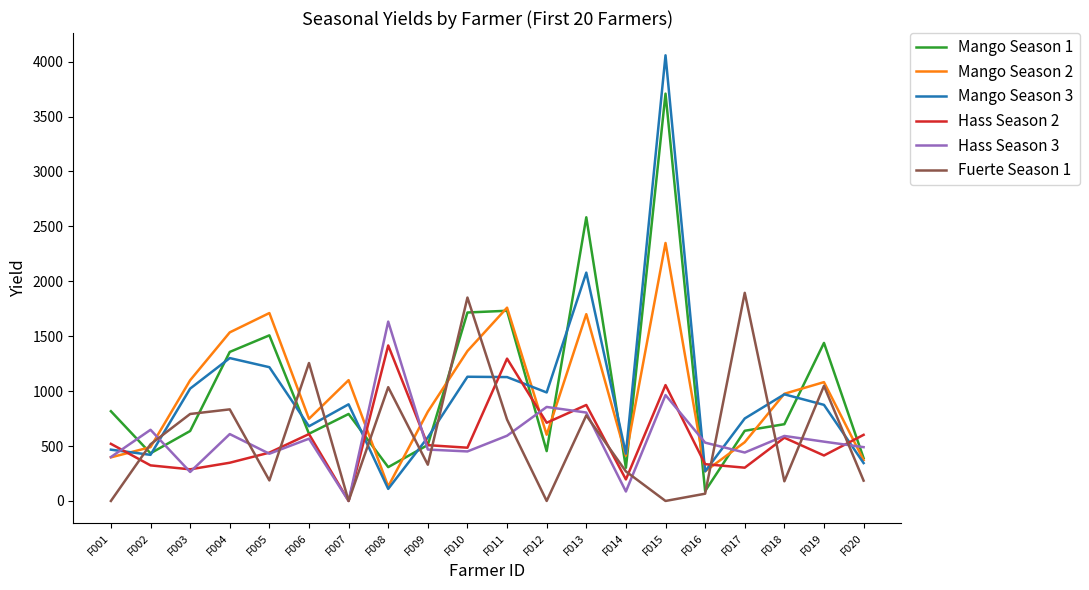

List the series in order of their peak value, highest first.

Mango Season 3, Mango Season 1, Mango Season 2, Fuerte Season 1, Hass Season 3, Hass Season 2